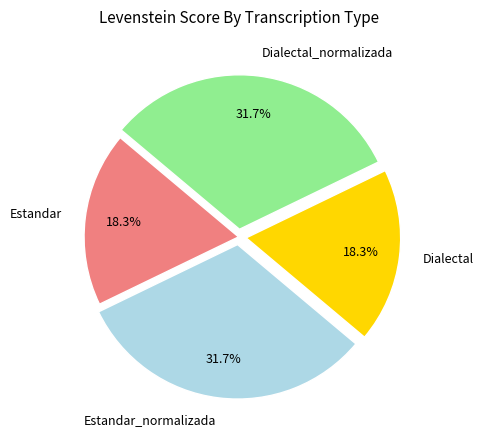

What percentage is the Dialectal slice, to the nearest percent?

18%